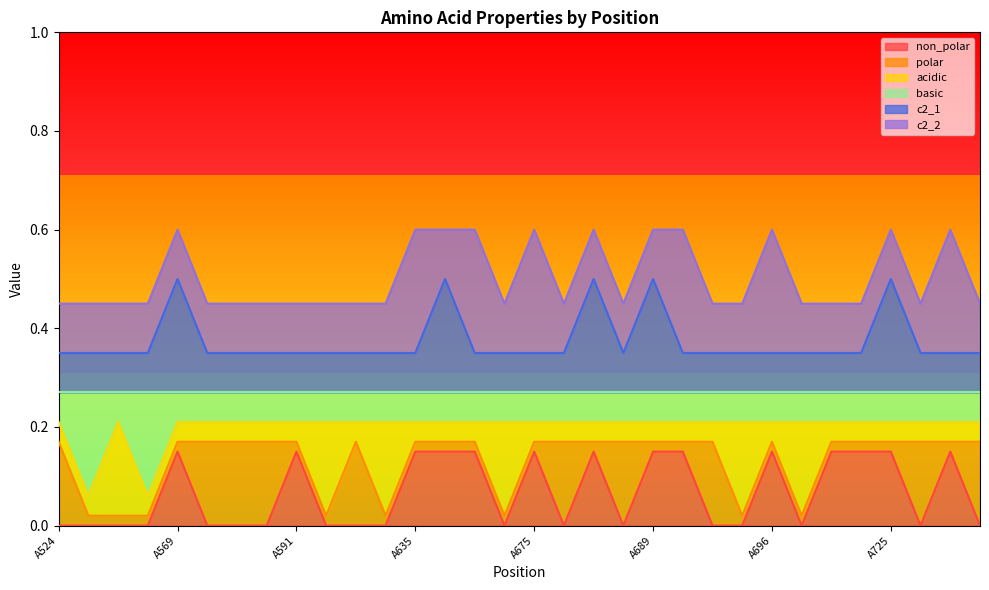

What is the spread (max minus min) of values at A564?

0.4